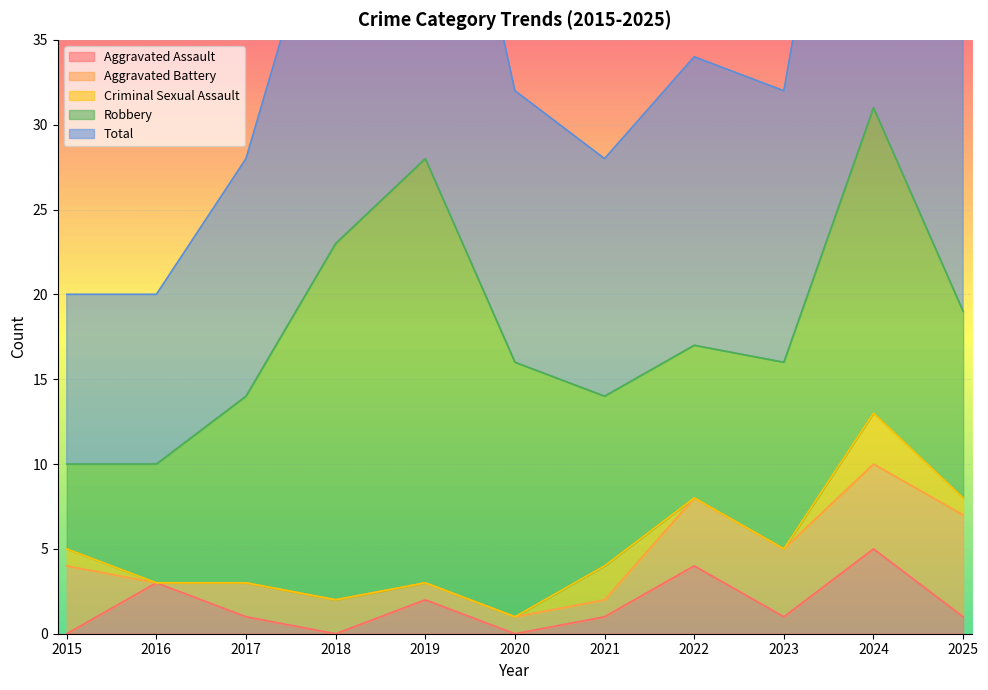

Where is the first local minimum for Total?

2021